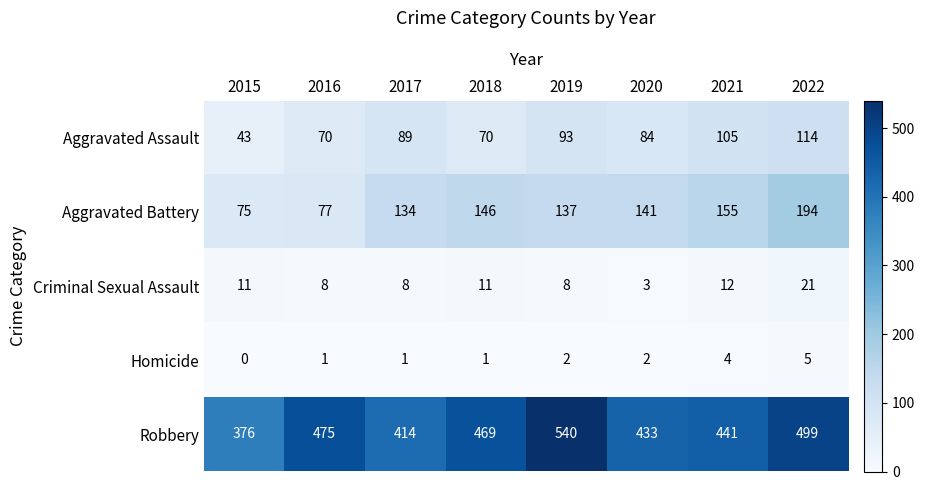

What is the total value across all series at 2019?

780